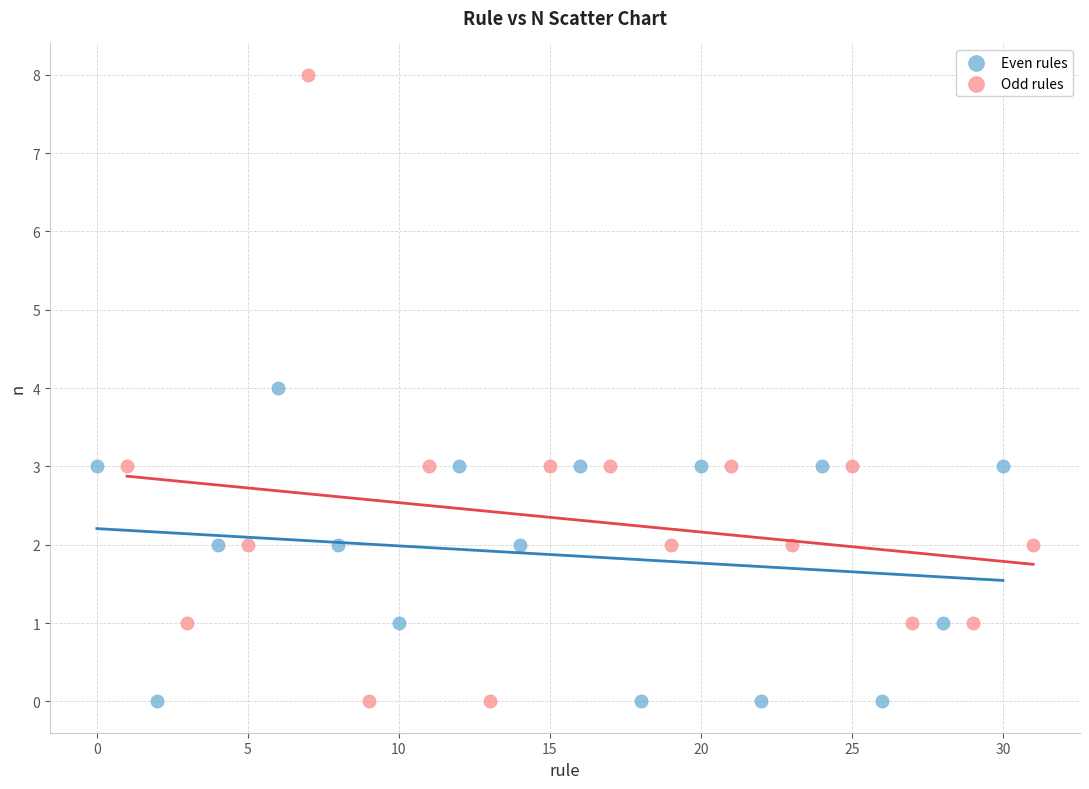

Which series has the widest spread of Y values?

Odd rules